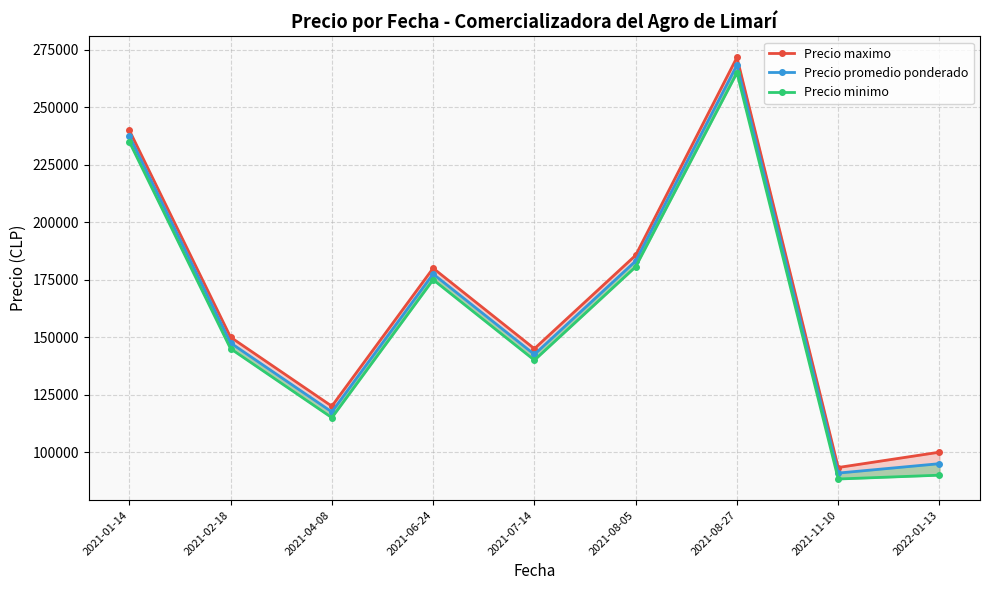

Reading left to right, transcribe all the data shown in this chart.

Precio maximo: 240000.0	150000.0	120000.0	180000.0	145000.0	185625.0	271666.7	93333.3	100000.0
Precio promedio ponderado: 237500.0	147500.0	117500.0	177500.0	142500.0	183125.0	268333.3	90909.2	95000.0
Precio minimo: 235000.0	145000.0	115000.0	175000.0	140000.0	180625.0	265000.0	88333.3	90000.0